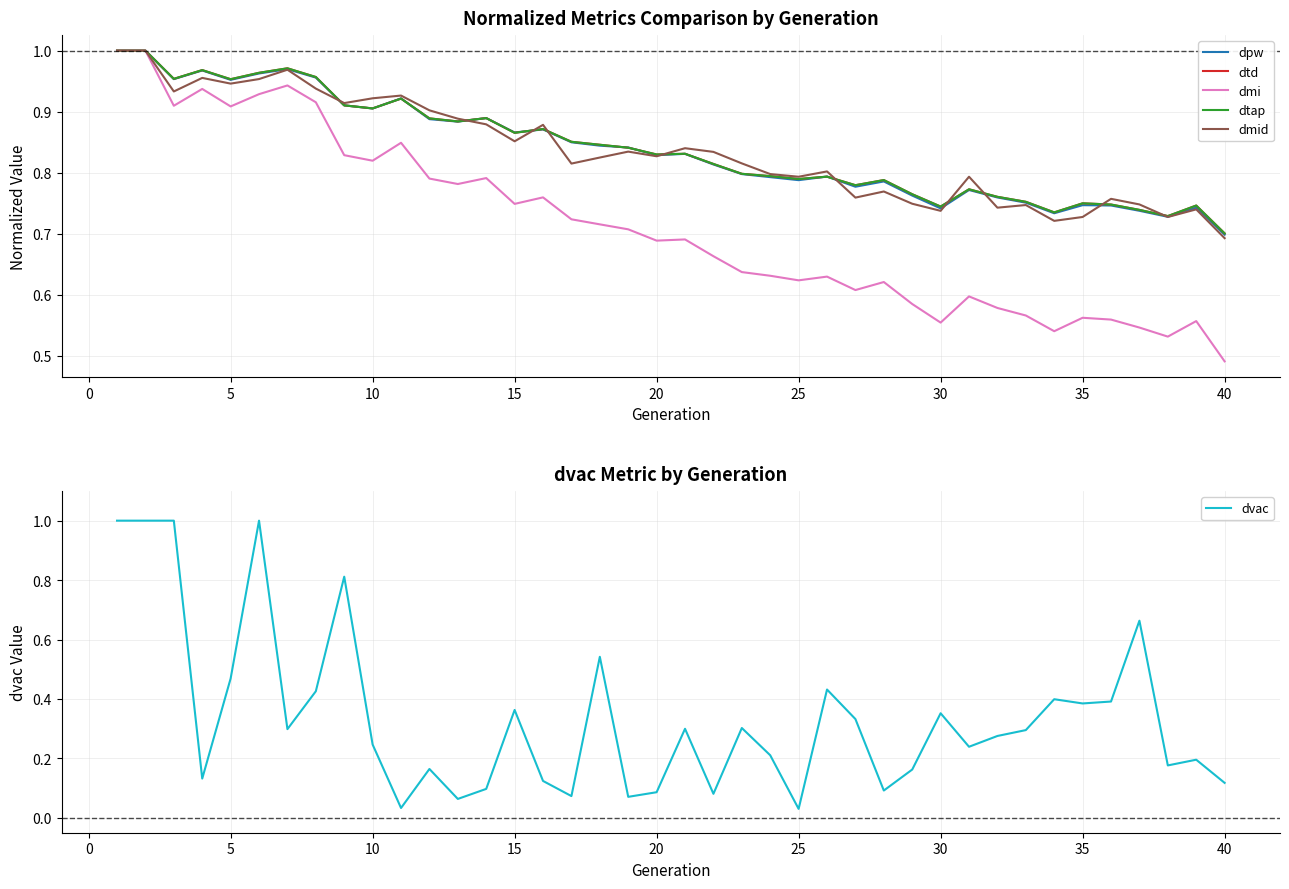

Is it true that dmid equals 0.6 at 30?

False